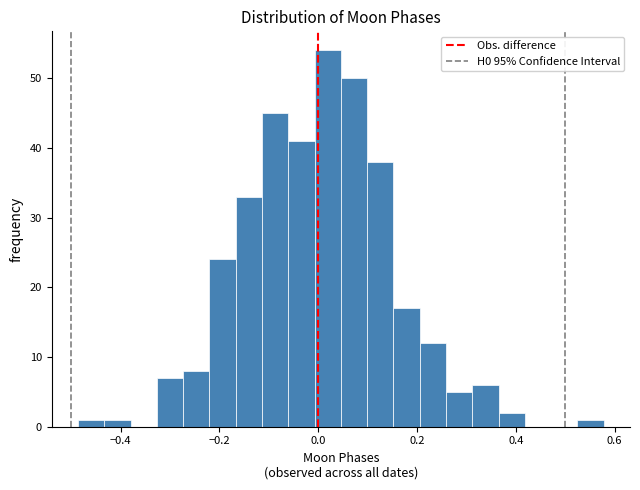

Read against the x-axis, roughly where is the centre of the tallest bar?

0.02